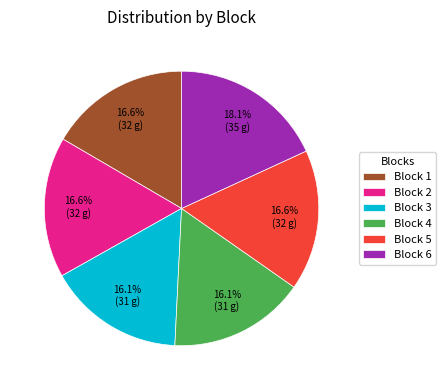

To the nearest percent, what is the average slice percentage?

17%